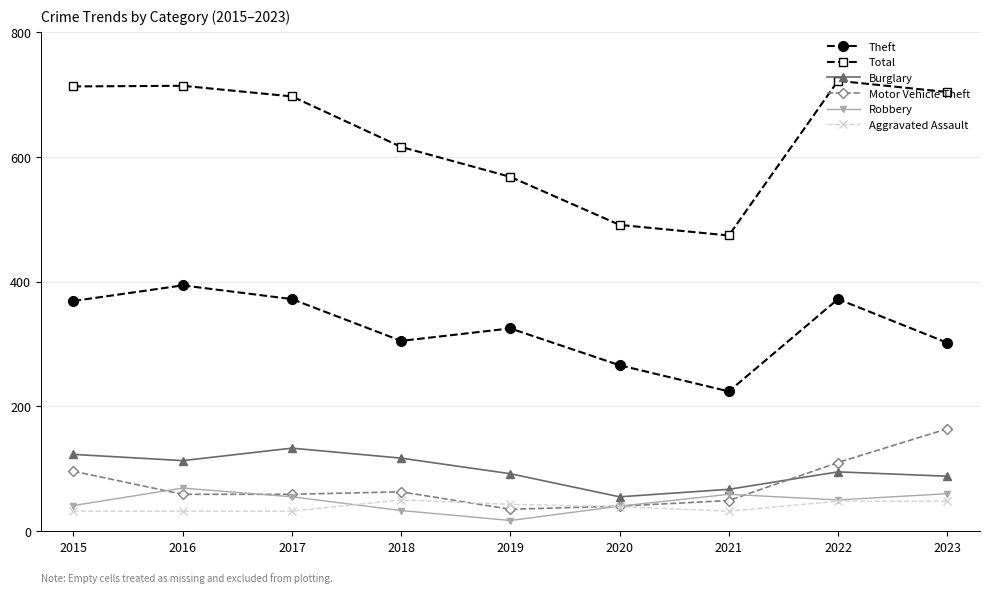

How many categories are shown in the chart?

9